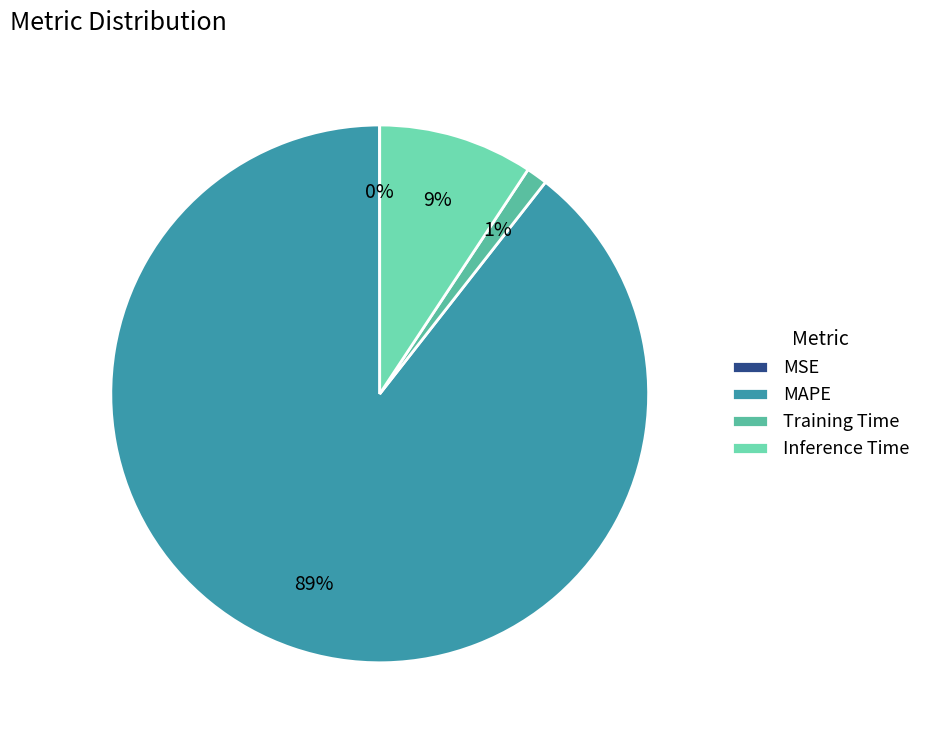

To the nearest percent, what portion does Training Time represent?

1%